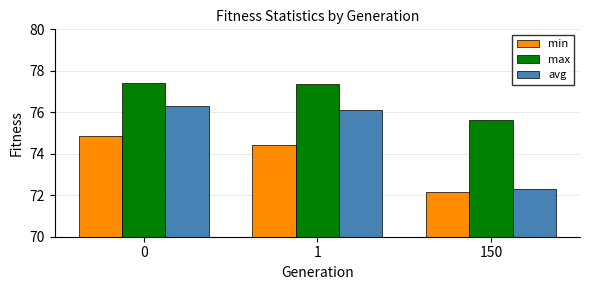

What is the maximum value shown in the chart?

77.4